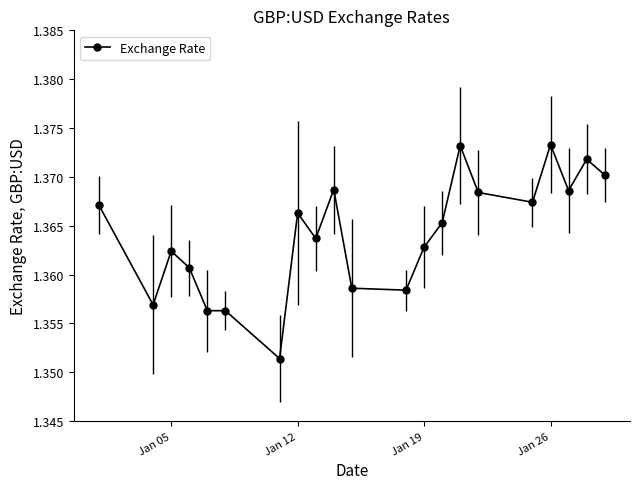

Count the number of data series in this chart.

1